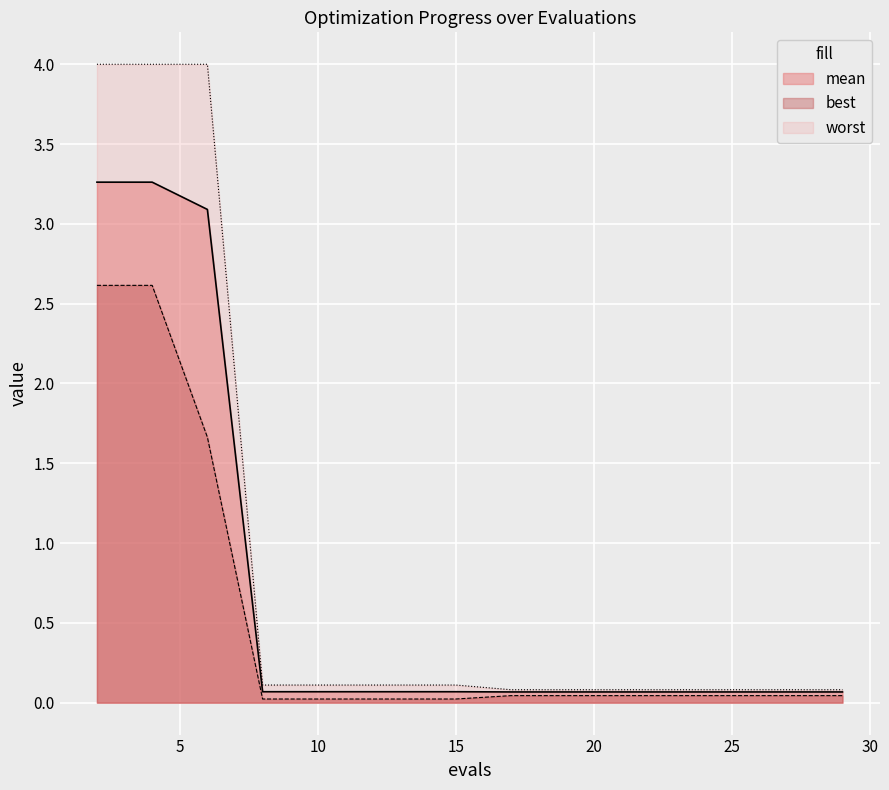

Reading left to right, list all the values displayed in this chart.

mean: 3.3	3.3	3.1	0.1	0.1	0.1	0.1	0.1	0.1	0.1	0.1	0.1	0.1	0.1	0.1
best: 2.6	2.6	1.7	0.0	0.0	0.0	0.0	0.0	0.0	0.0	0.0	0.0	0.0	0.0	0.0
worst: 4.0	4.0	4.0	0.1	0.1	0.1	0.1	0.1	0.1	0.1	0.1	0.1	0.1	0.1	0.1